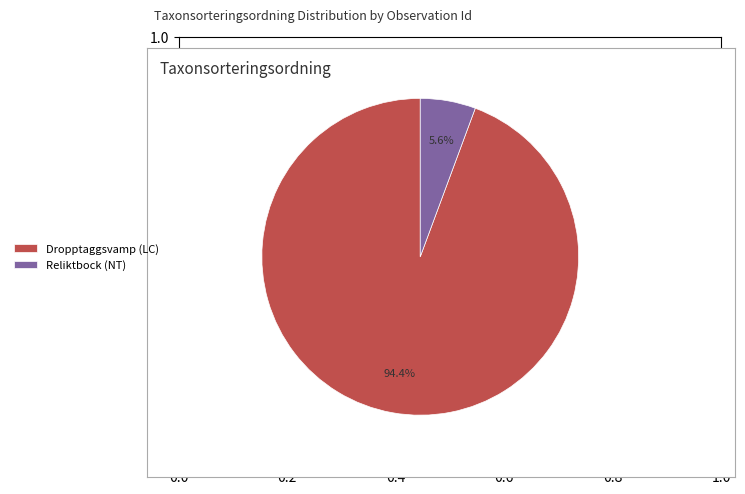

What percentage do Reliktbock (NT) and Dropptaggsvamp (LC) together represent?

100.0%